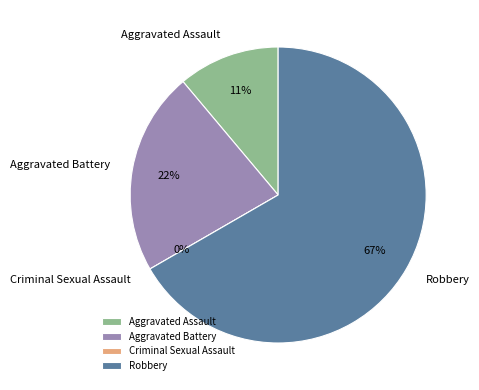

To the nearest percent, what is the difference between the Aggravated Battery and Aggravated Assault slice percentages?

11%